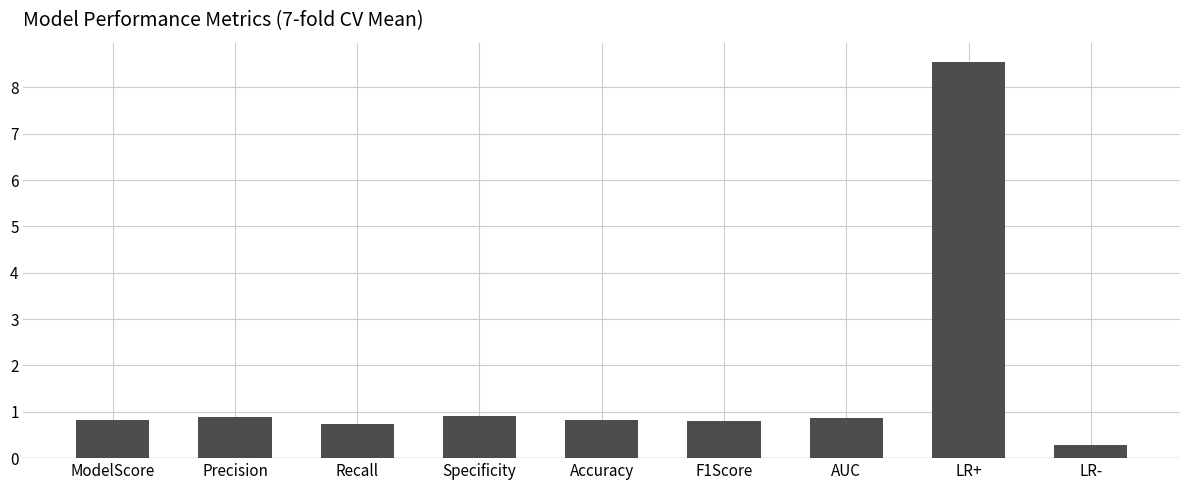

Reading right to left, what are all the values shown in this chart?

LR-=0.3	LR+=8.5	AUC=0.9	F1Score=0.8	Accuracy=0.8	Specificity=0.9	Recall=0.7	Precision=0.9	ModelScore=0.8